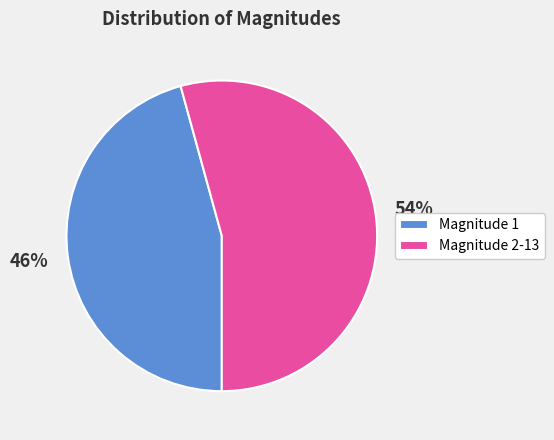

Which slice is the smallest?

Magnitude 1